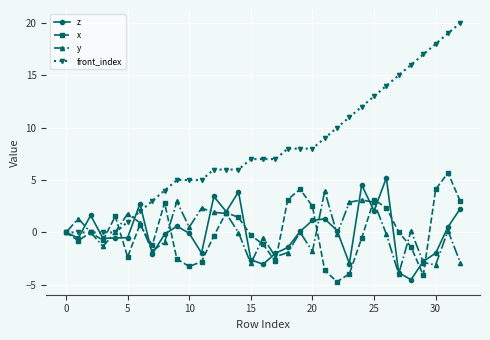

What is the value of the front_index point at the 14th from the left?

6.0